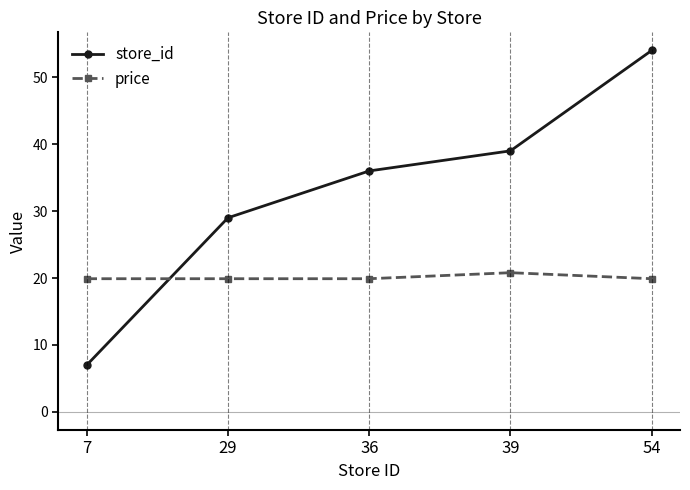

Between which two adjacent categories do price and store_id first intersect?

7 and 29